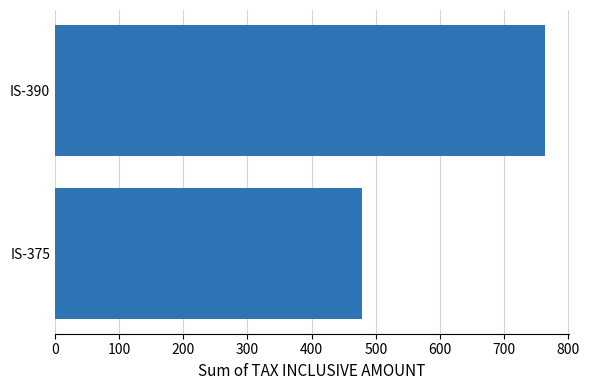

True or false: the data shows 327 at IS-375.

False